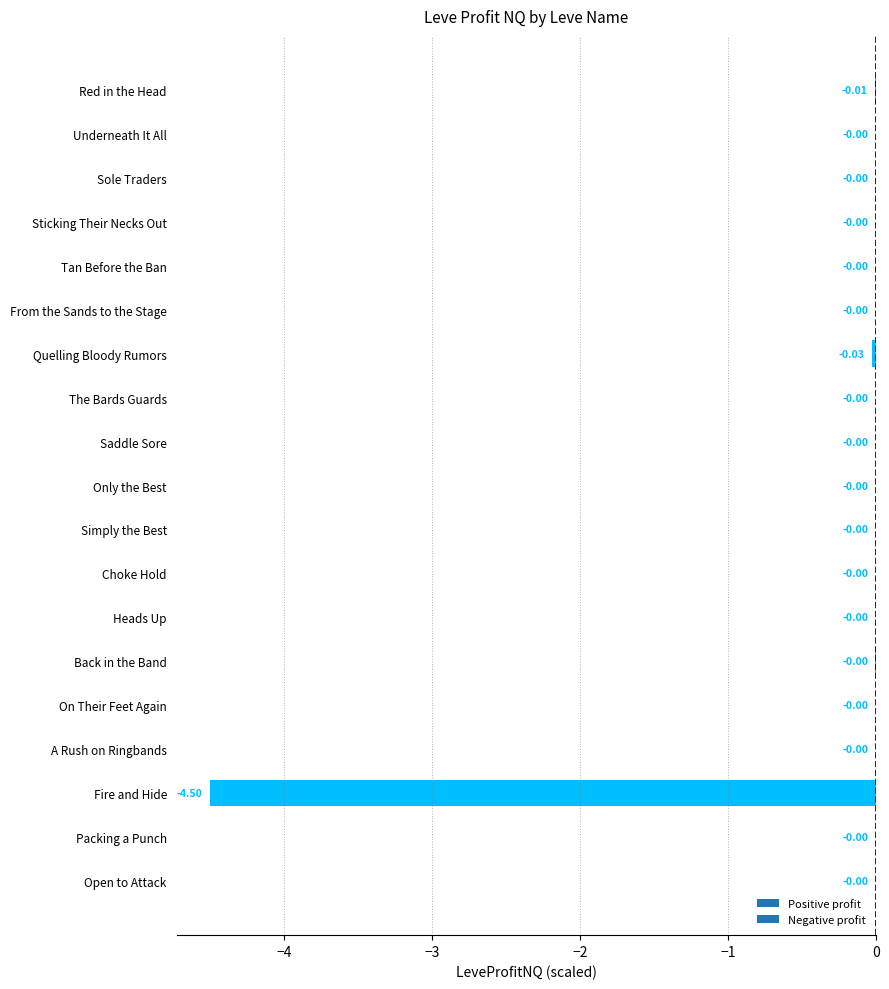

At which label is the value closest to -2?

Quelling Bloody Rumors